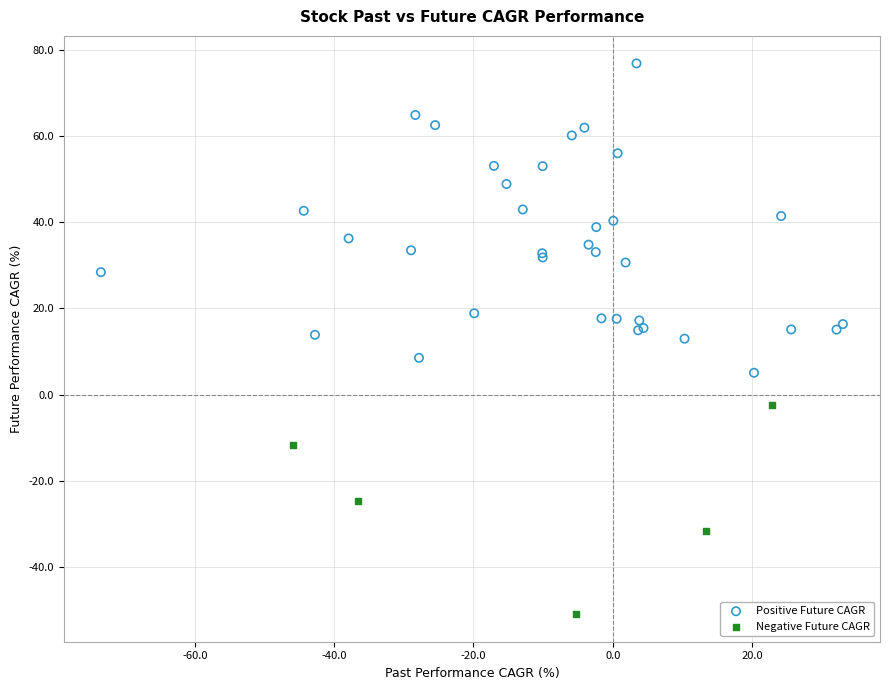

Which series reaches the maximum Y coordinate?

Positive Future CAGR